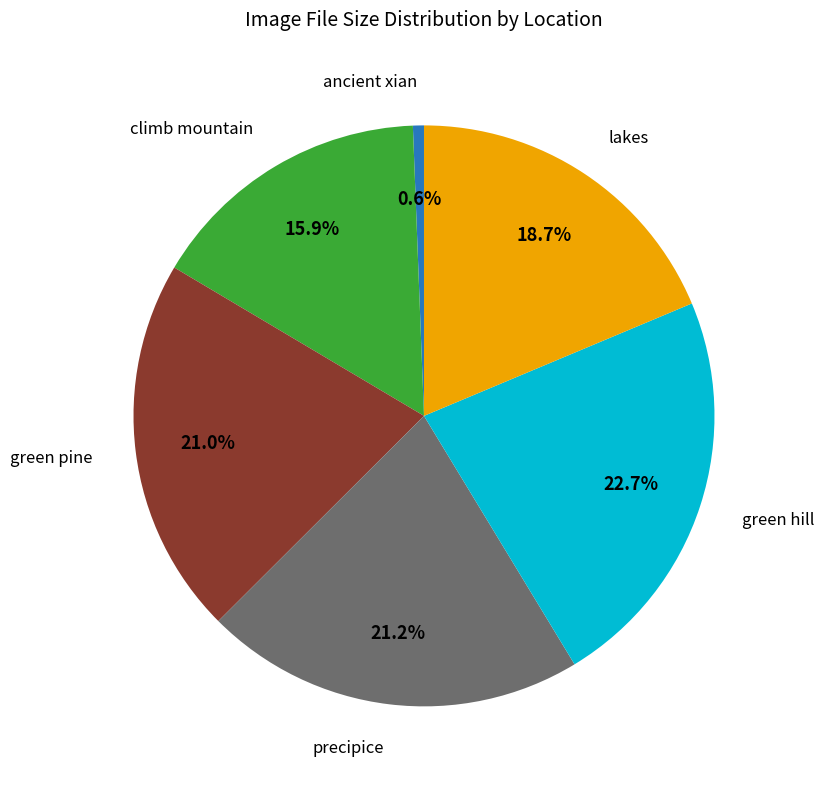

Is there a majority slice in this chart?

No